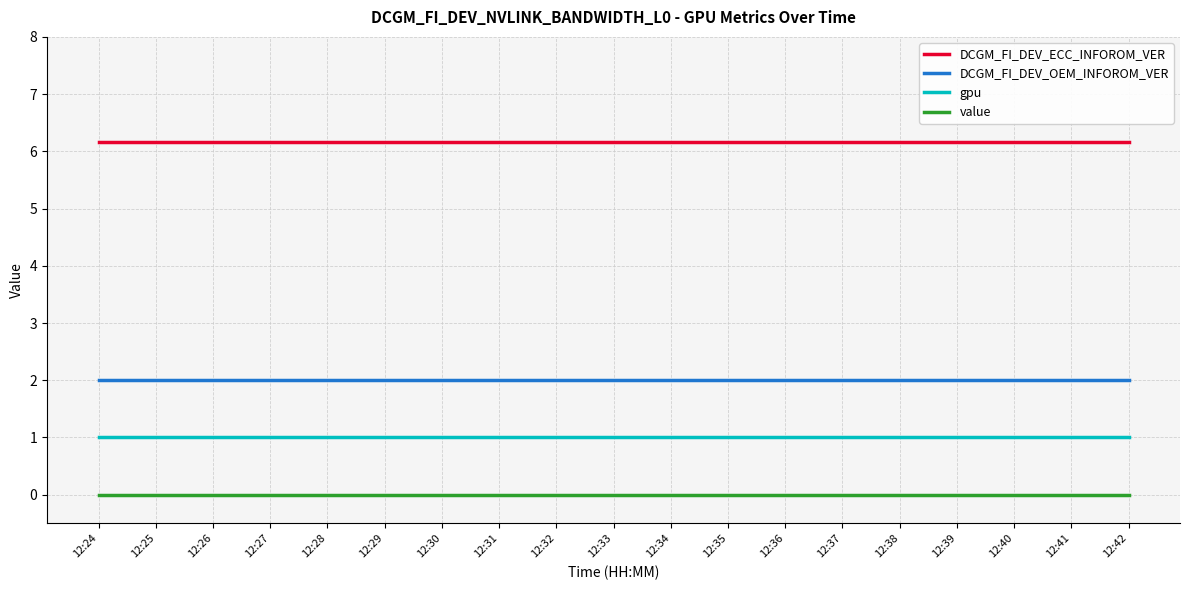

What is the greatest value displayed?

6.2